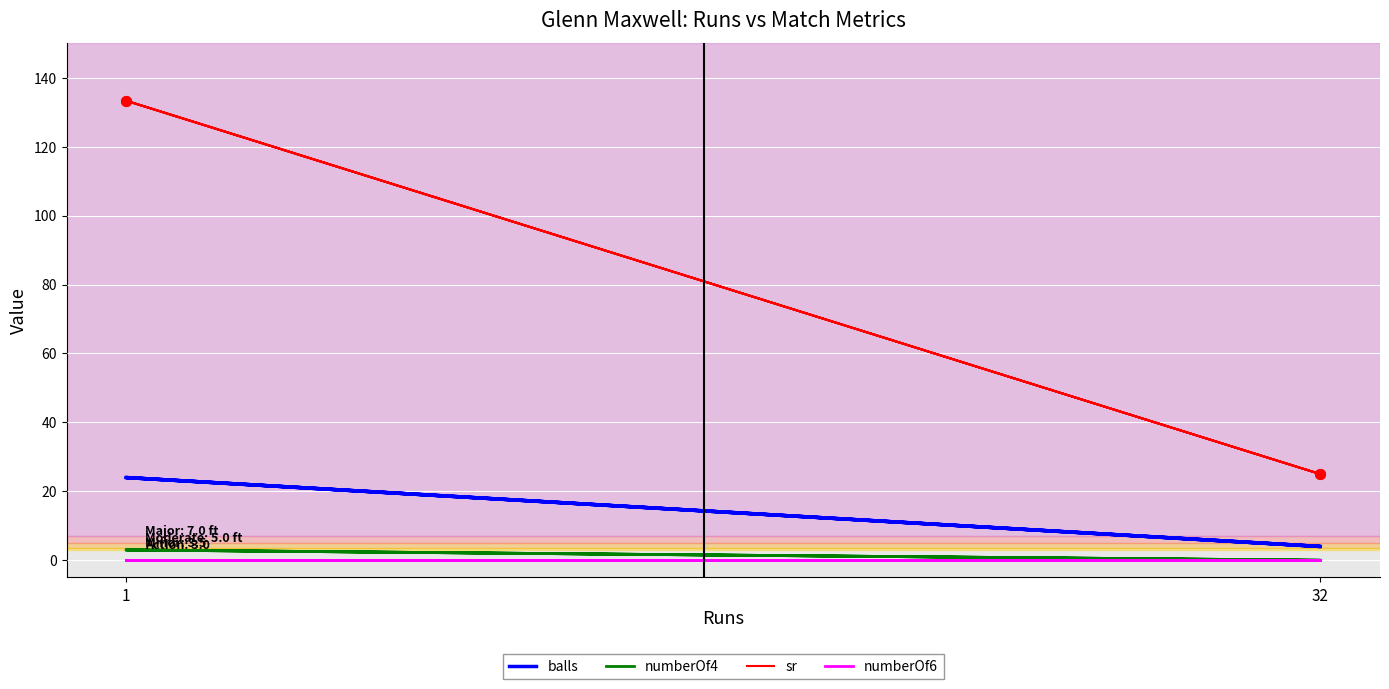

True or false: sr and numberOf6 intersect in this chart.

False